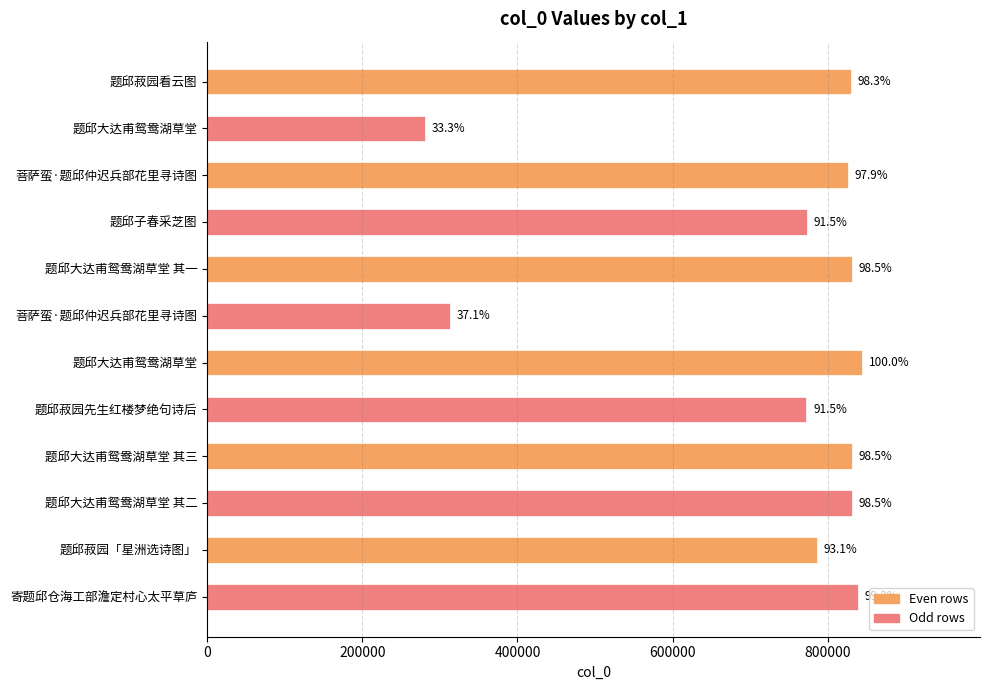

Are the bars horizontal?

Yes